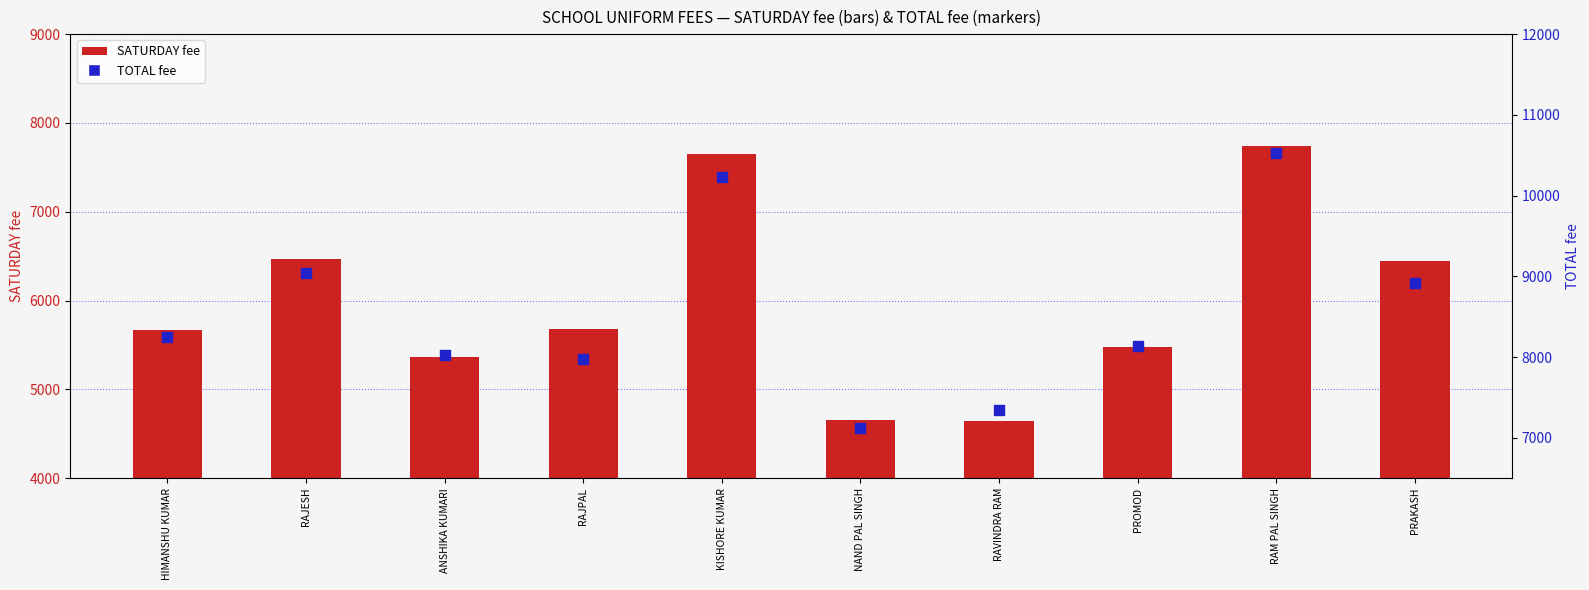

At how many categories does at least one series exceed 9035?

3